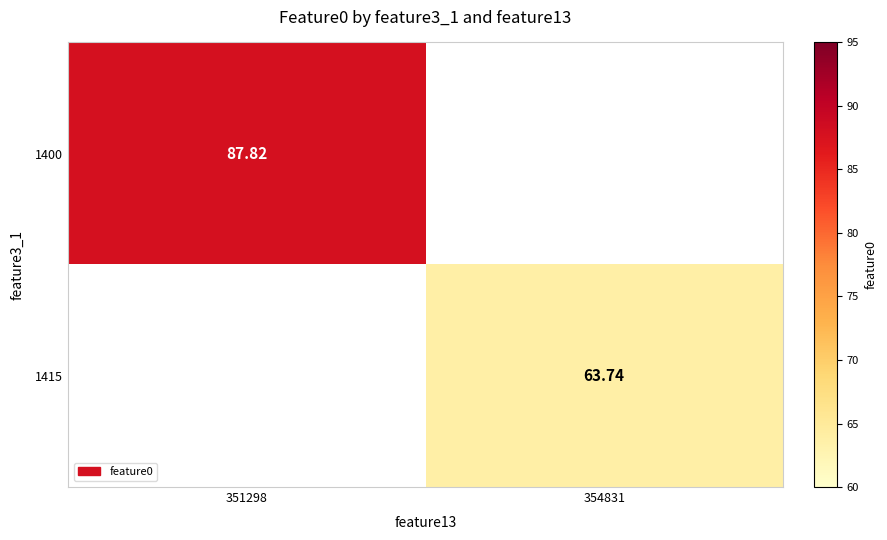

Which label corresponds to the largest value in the chart?

351298